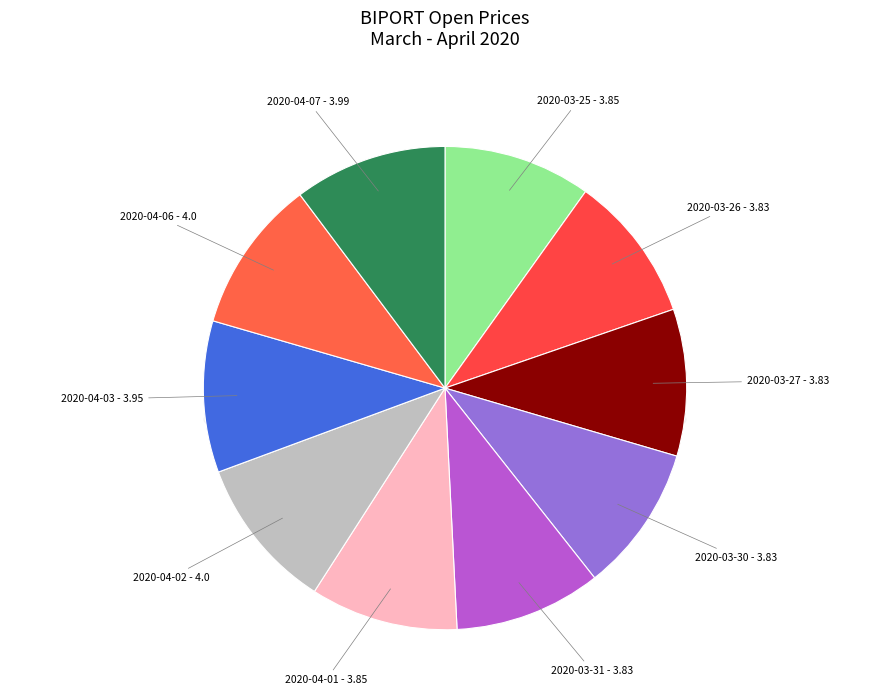

What percentage is NOT represented by 2020-03-25?

90.1%